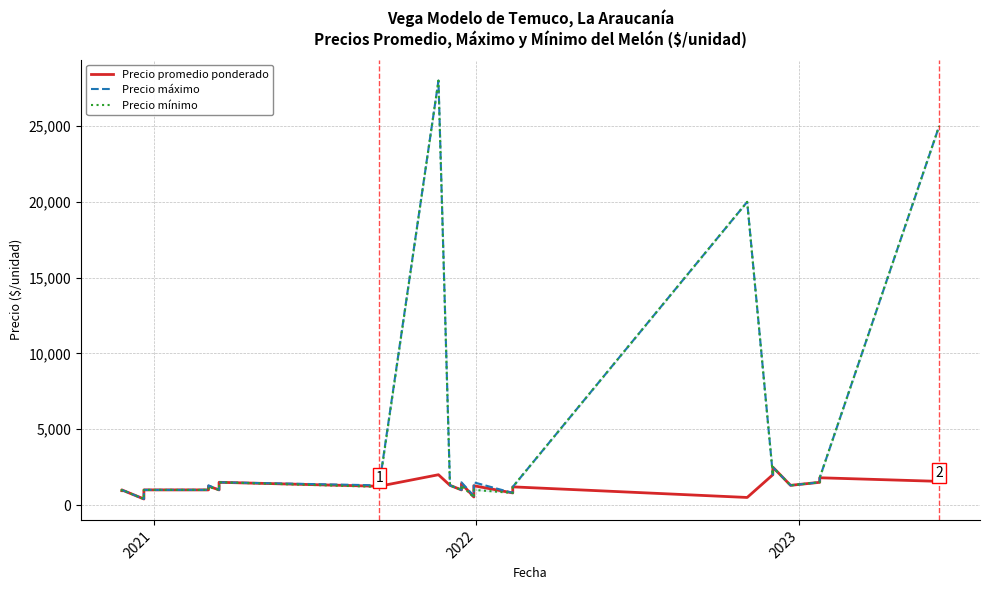

What is the difference between the maximum and second lowest values in the Precio mínimo series?

27600